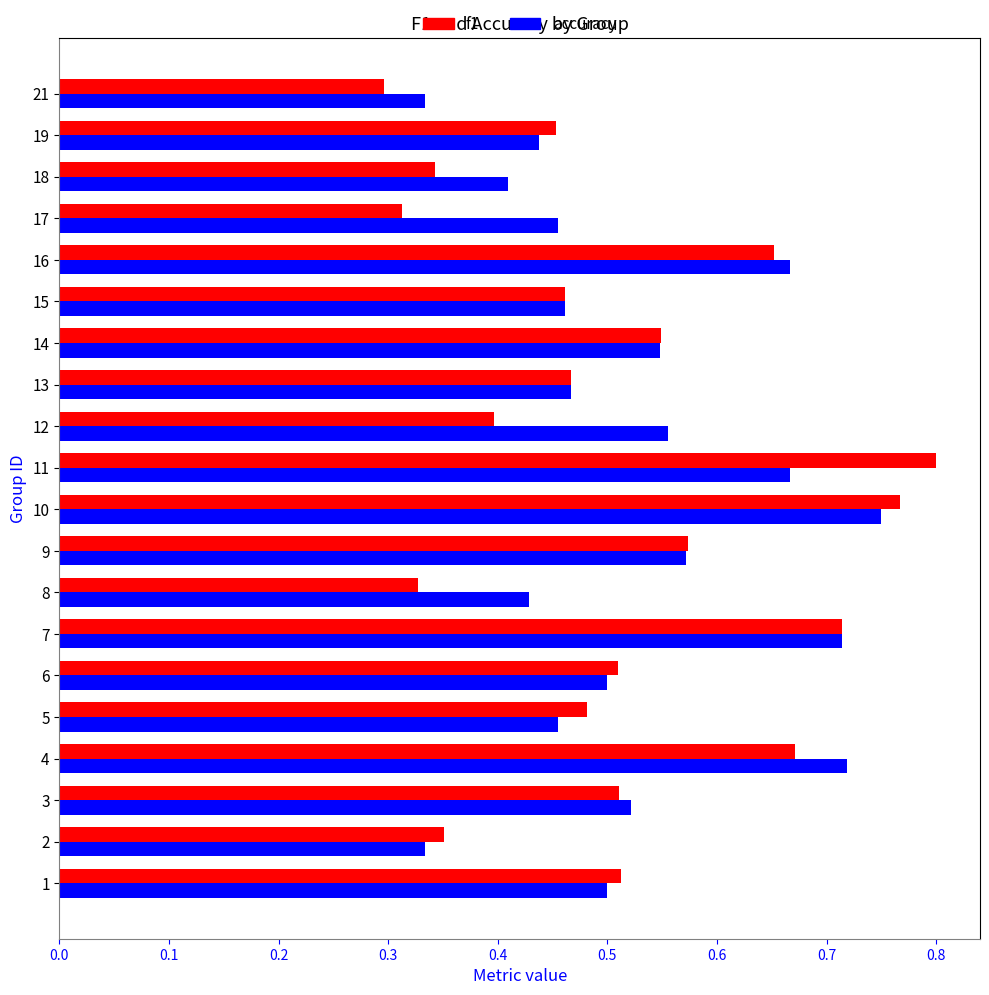

What is the sum of all accuracy values?

10.5